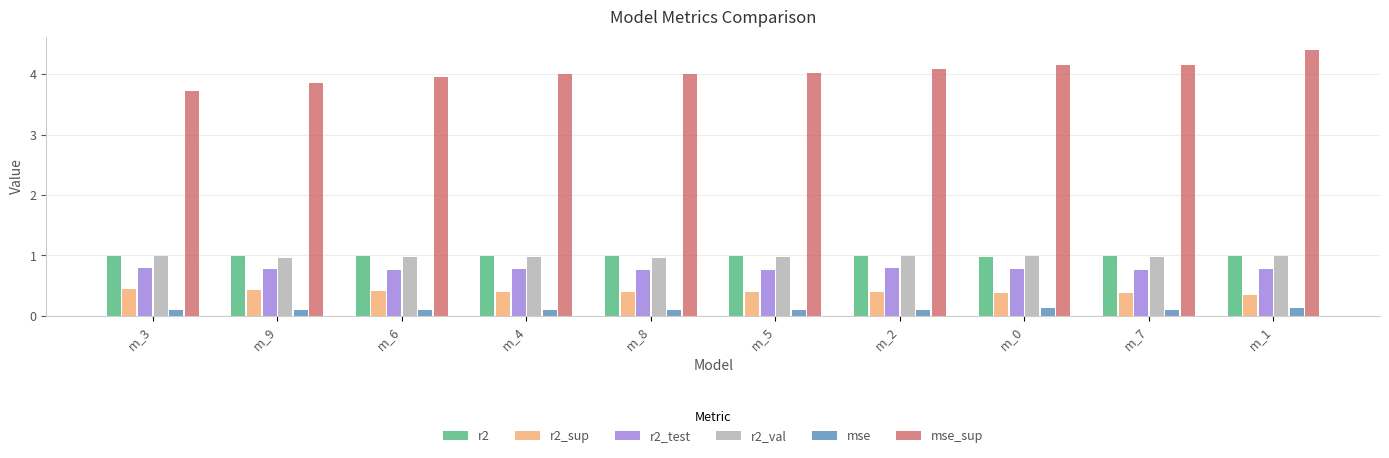

What is the label of the 9th bar from the right?

m_9